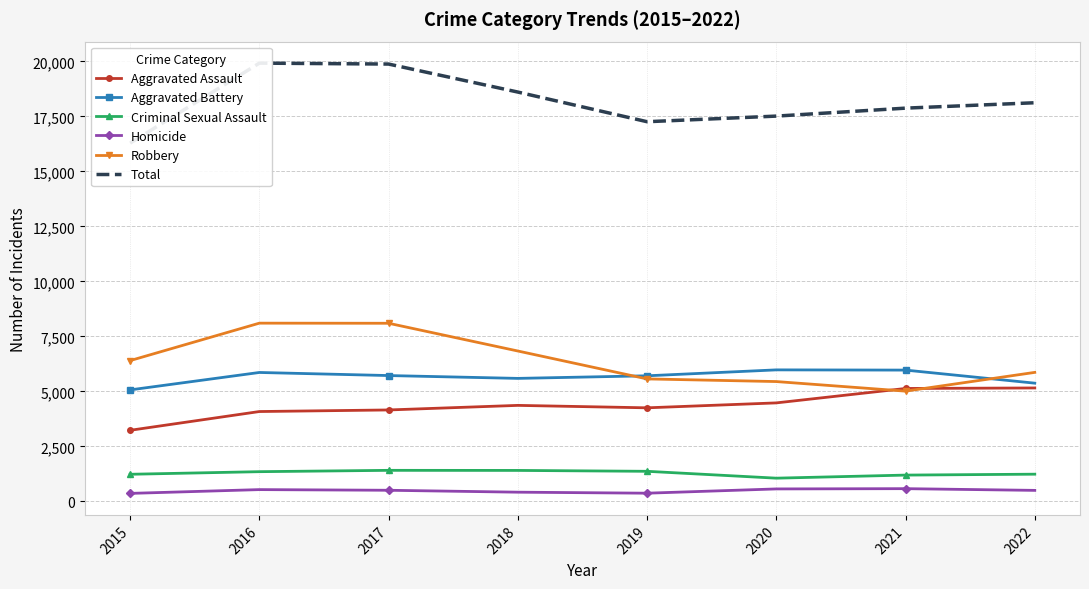

True or false: Aggravated Battery has a value of 5976 at 2020.

True